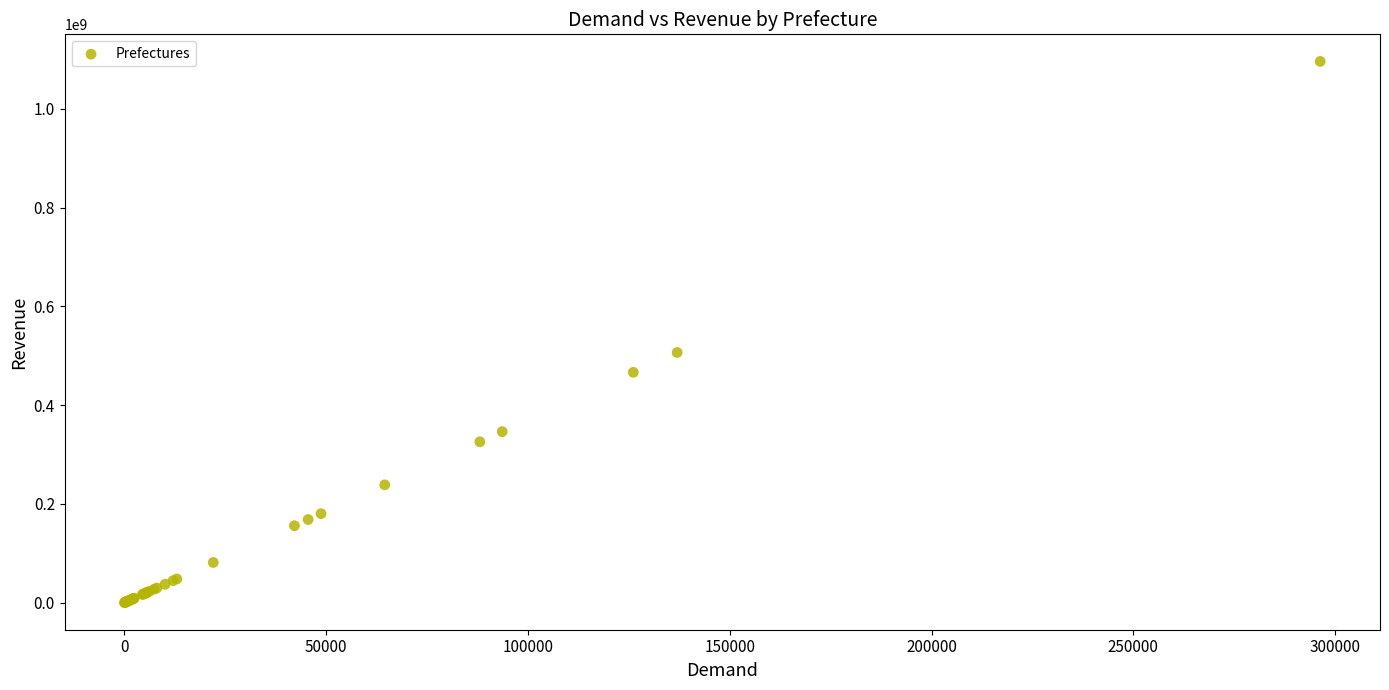

What Y value in the scatter plot is closest to 548206353?

506810004.2